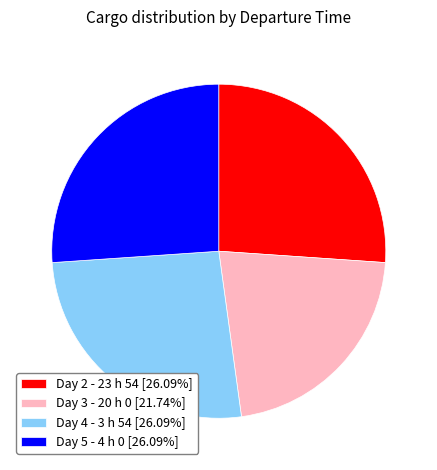

Count the number of slices in the pie.

4